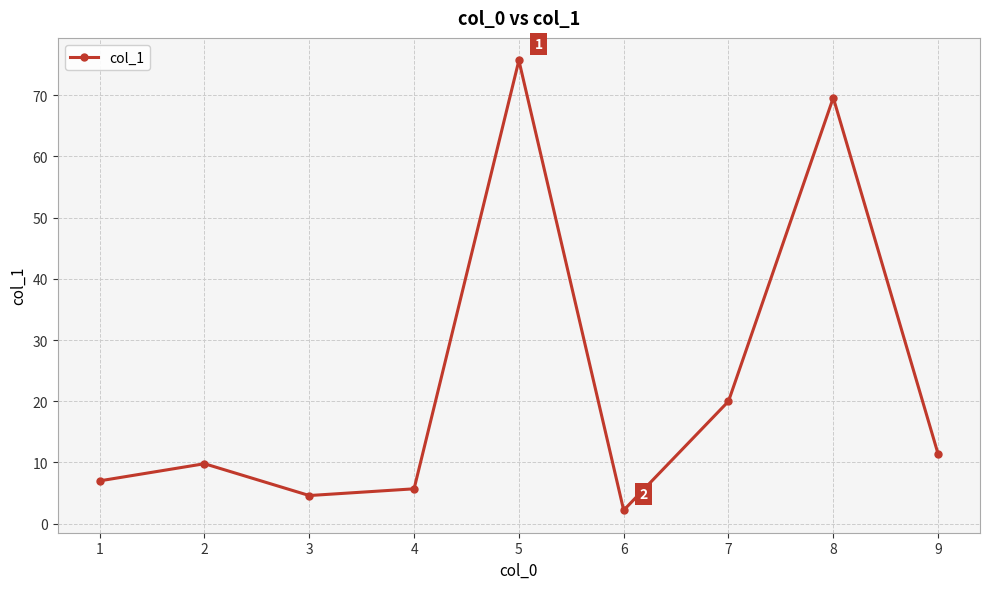

How many interior local valleys (lower than both neighbors) does the data have?

2